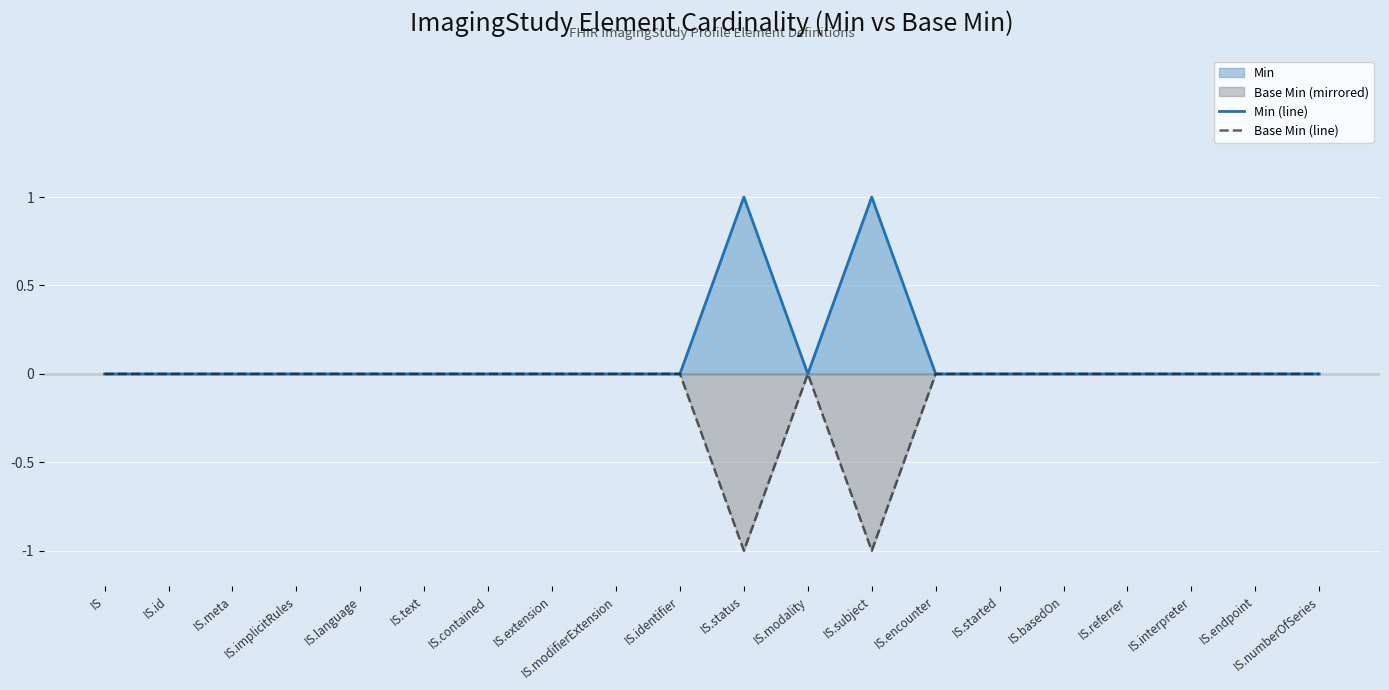

Which category has the lowest value in the Min (line) series?

IS